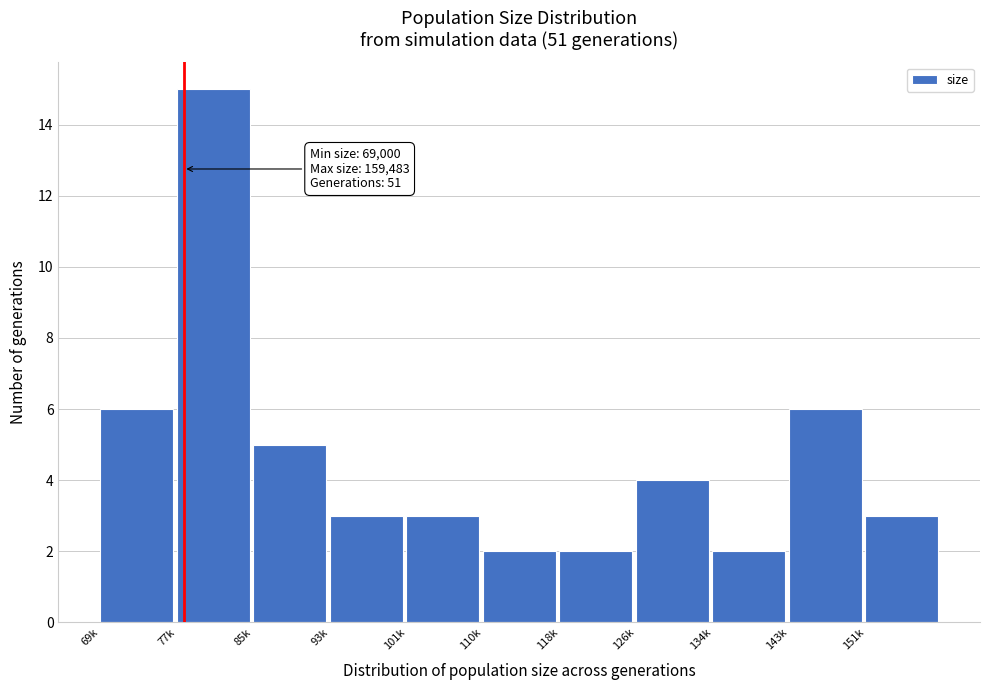

Reading left to right, list all the values displayed in this chart.

6	15	5	3	3	2	2	4	2	6	3